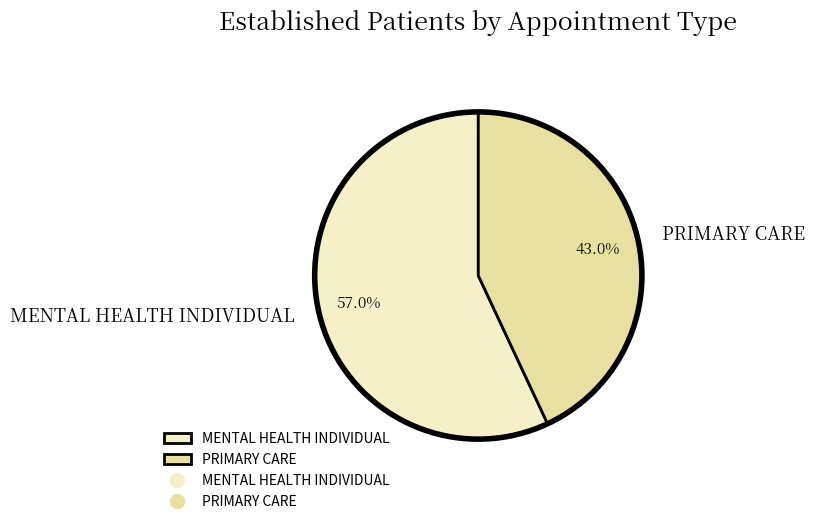

What is the largest slice in the pie chart?

MENTAL HEALTH INDIVIDUAL